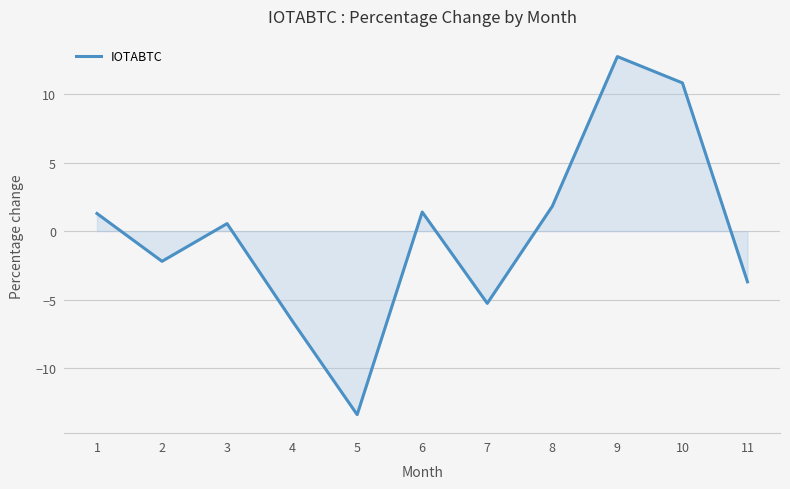

Is it true that the value at 5 is -21.8?

False